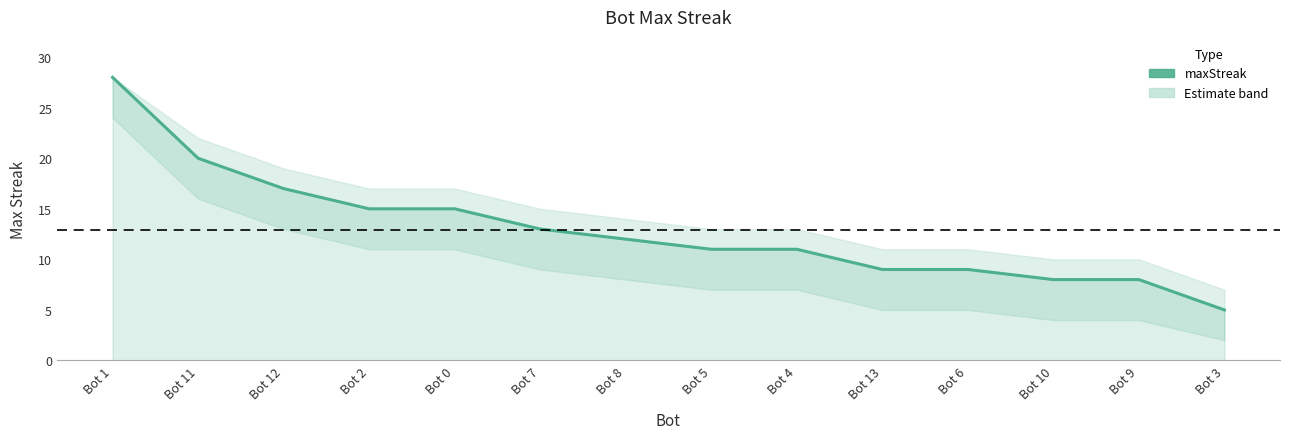

What is the difference between the second highest and minimum values?

15